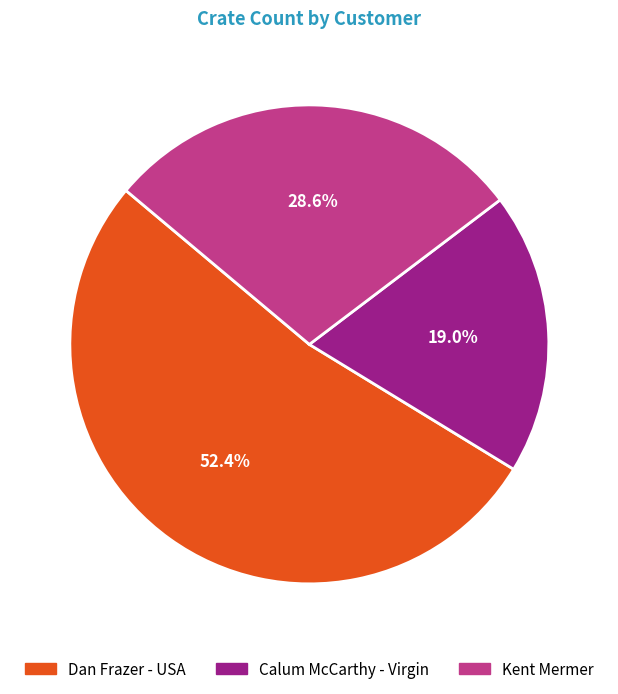

Is there a majority slice in this chart?

Yes